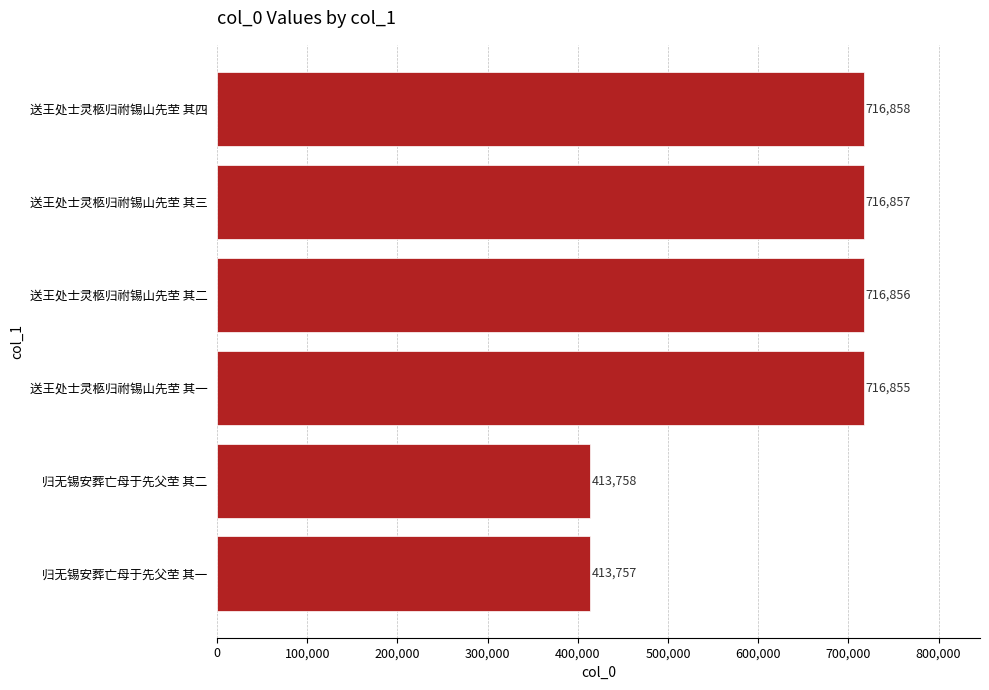

How many data points does each series have?

6